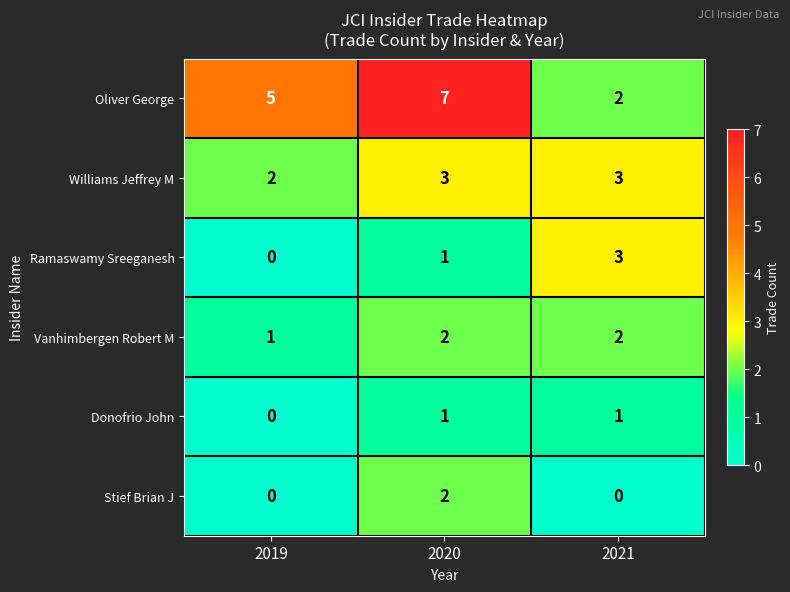

Which label corresponds to the largest value in the chart?

2020